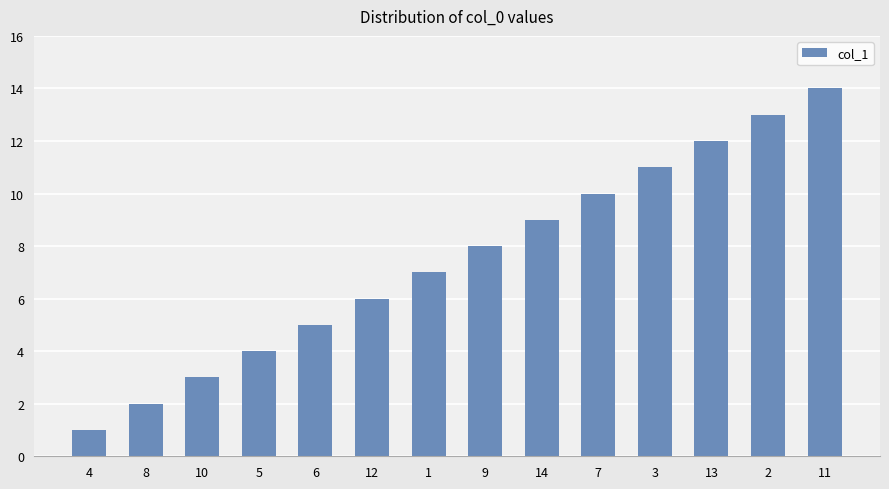

How many values are below 8?

7